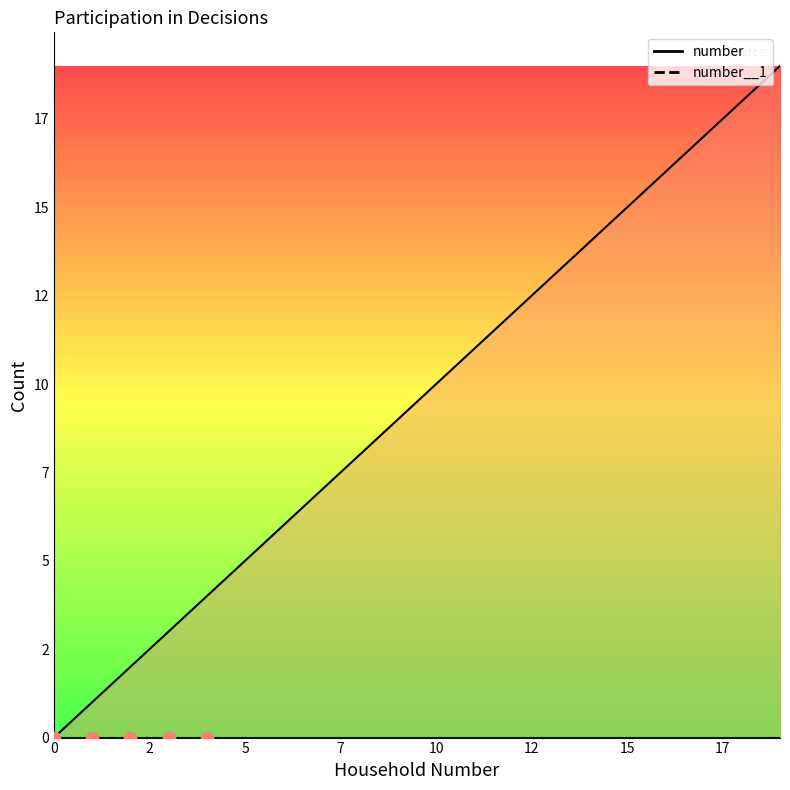

Which has a higher value, 0 or 19?

19